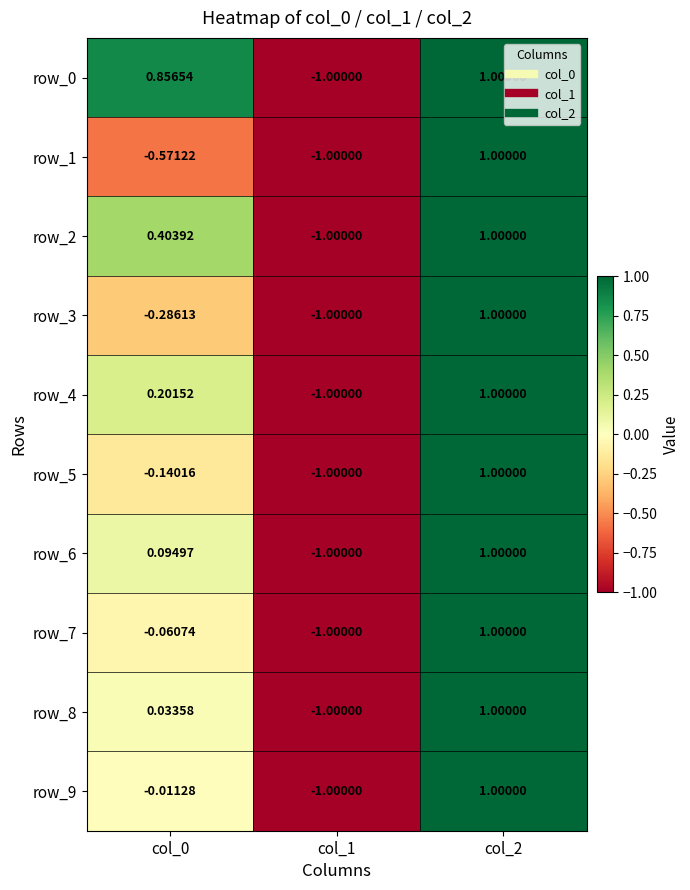

How many series are shown in this chart?

10